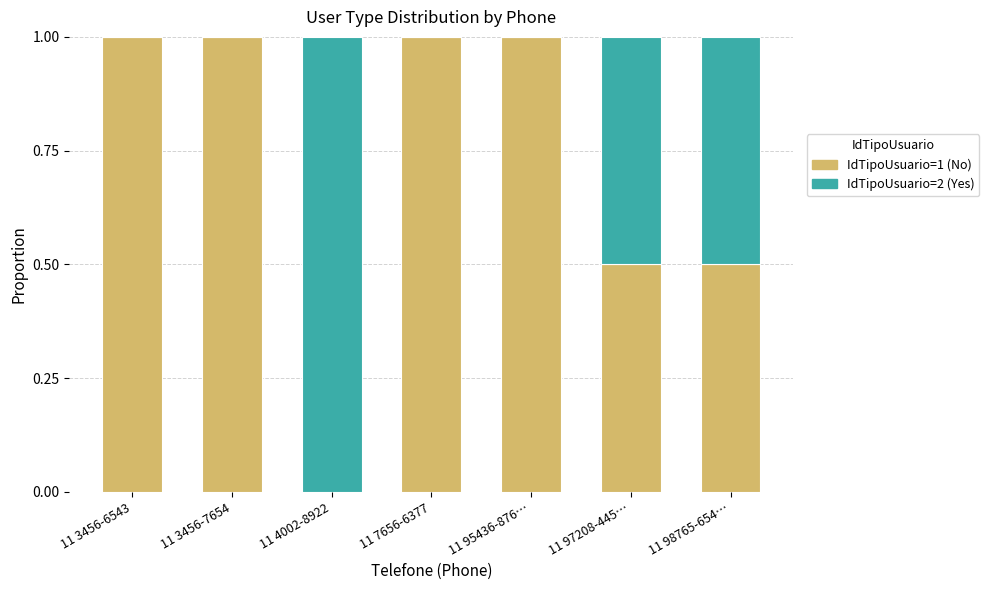

What is the total value across all series at 11 4002-8922?

1.0